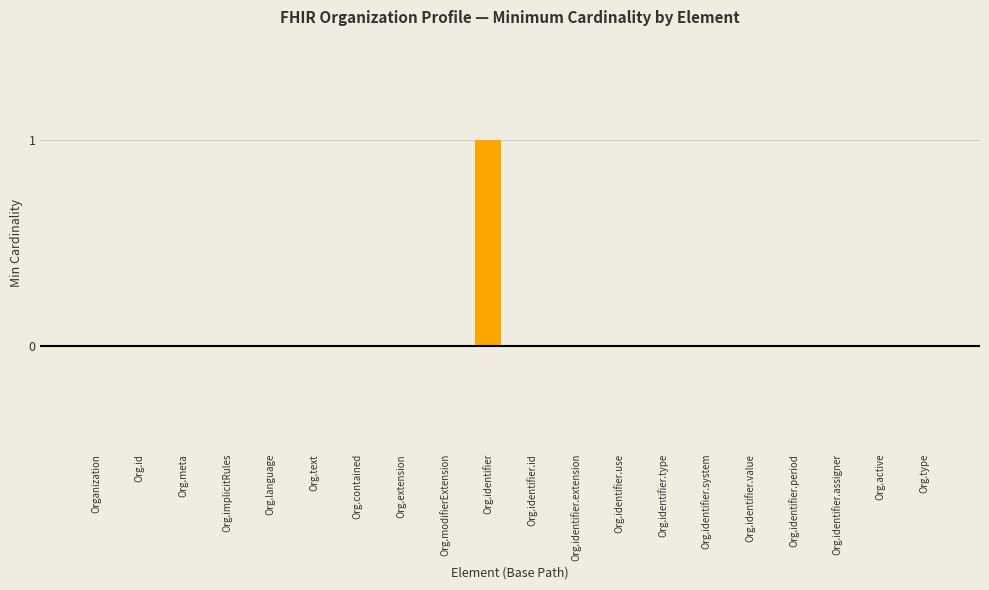

The chart shows a value of 0 at Org.text. True or false?

True